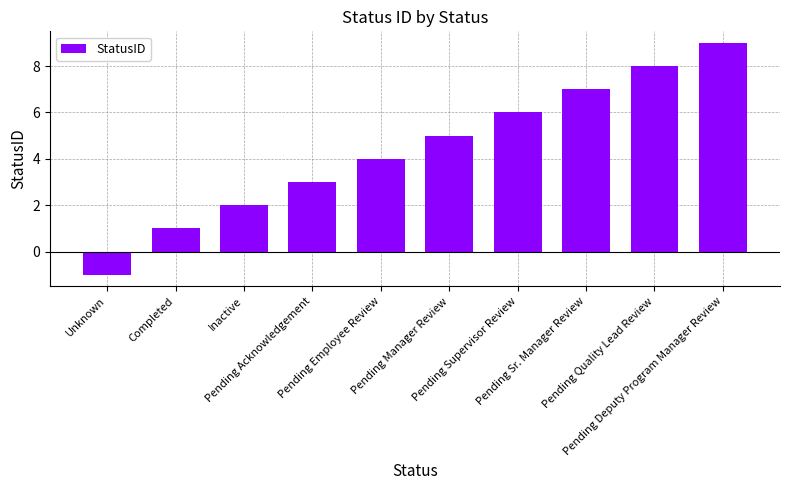

Reading left to right, transcribe all the data shown in this chart.

-1	1	2	3	4	5	6	7	8	9